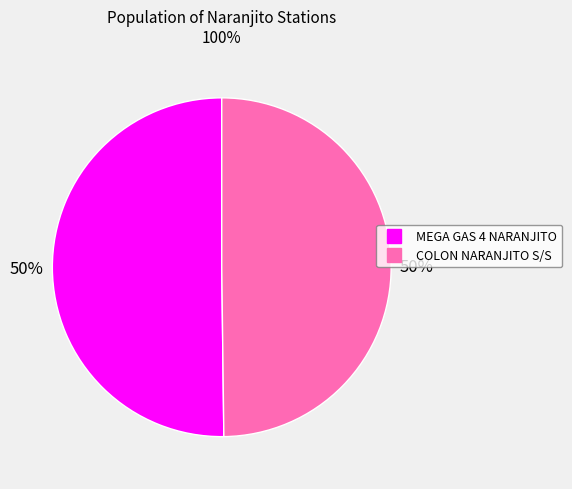

Approximately how many times larger is the value at MEGA GAS 4 NARANJITO compared to COLON NARANJITO S/S?

1.0